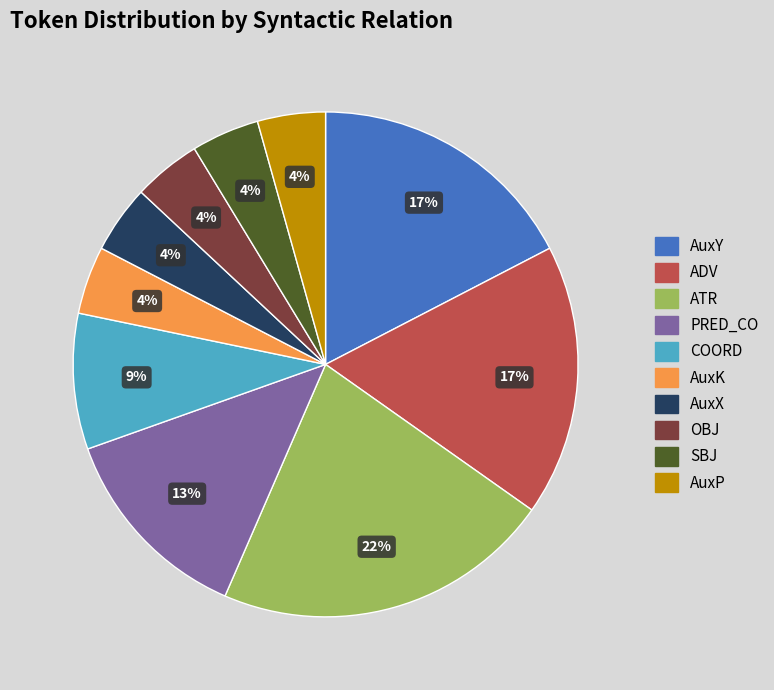

What is the largest slice in the pie chart?

ATR